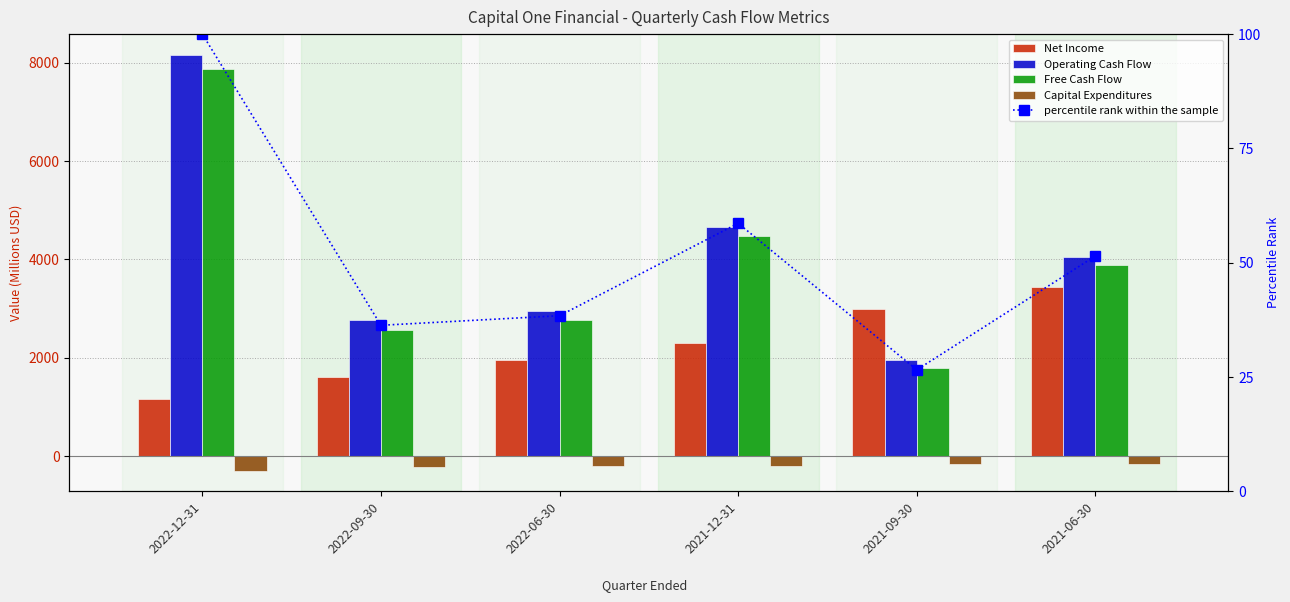

The Operating Cash Flow series shows 4058.0 at 2021-06-30. True or false?

True